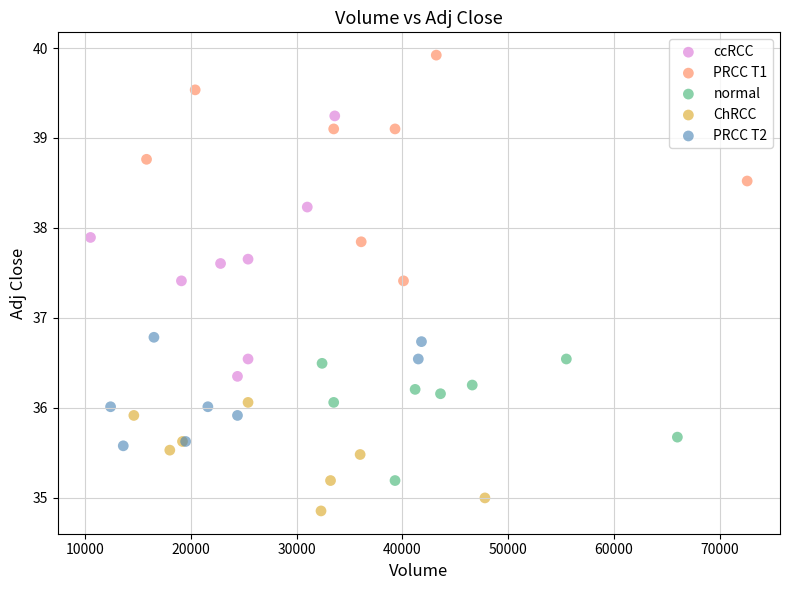

Which series contains the highest Y value?

PRCC T1